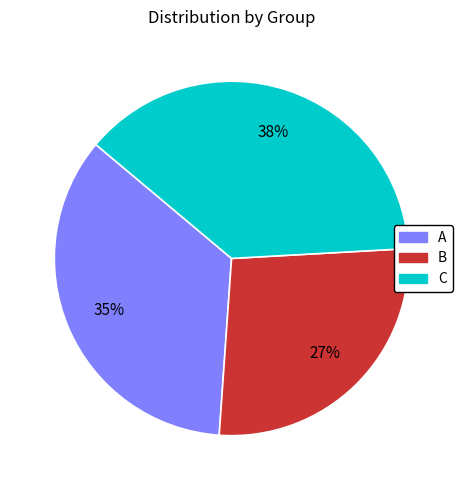

Combined, do C and B account for over 50%?

Yes